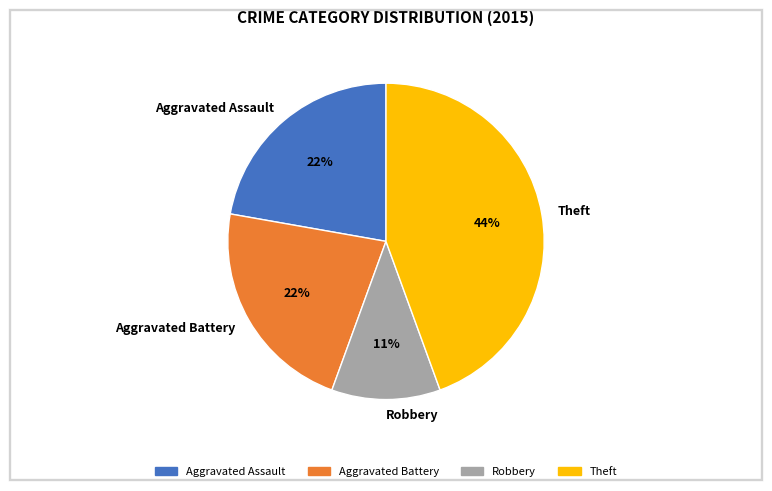

Does any single category account for the majority?

No